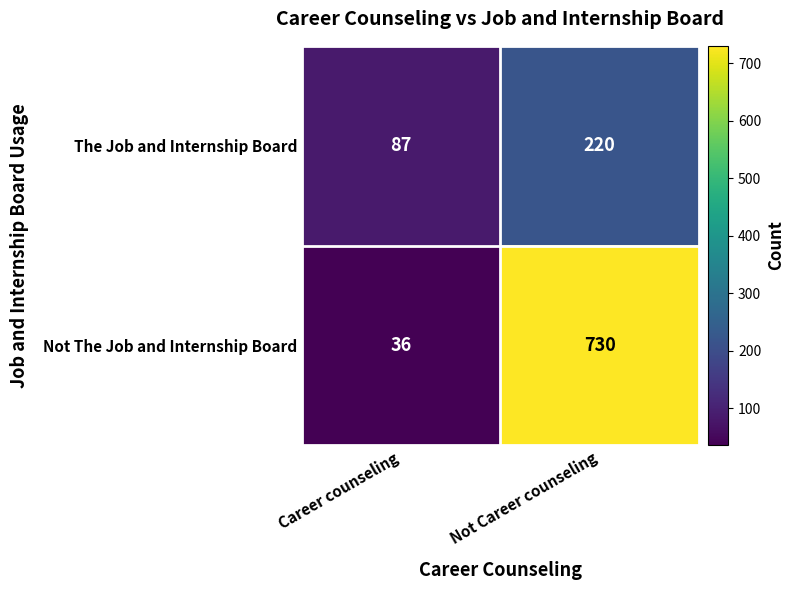

Which category has the highest value across all series?

Not Career counseling